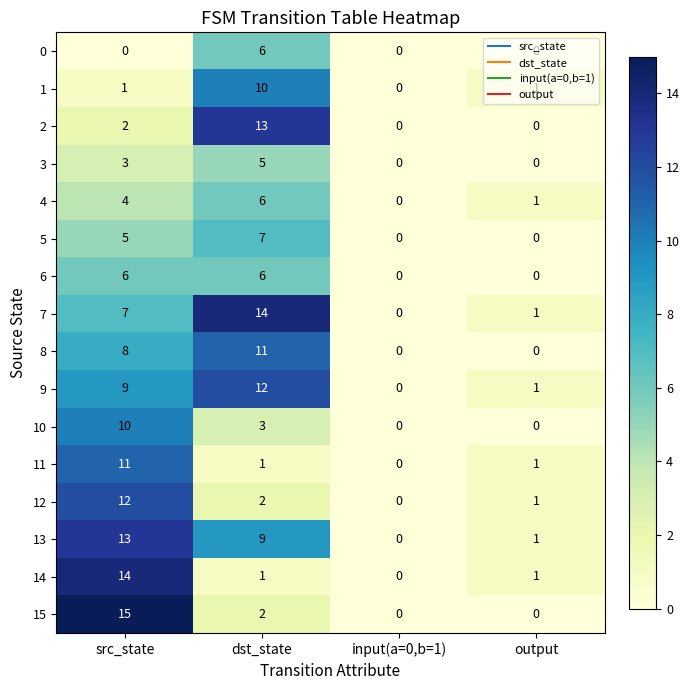

What is the total value across all series at output?

8